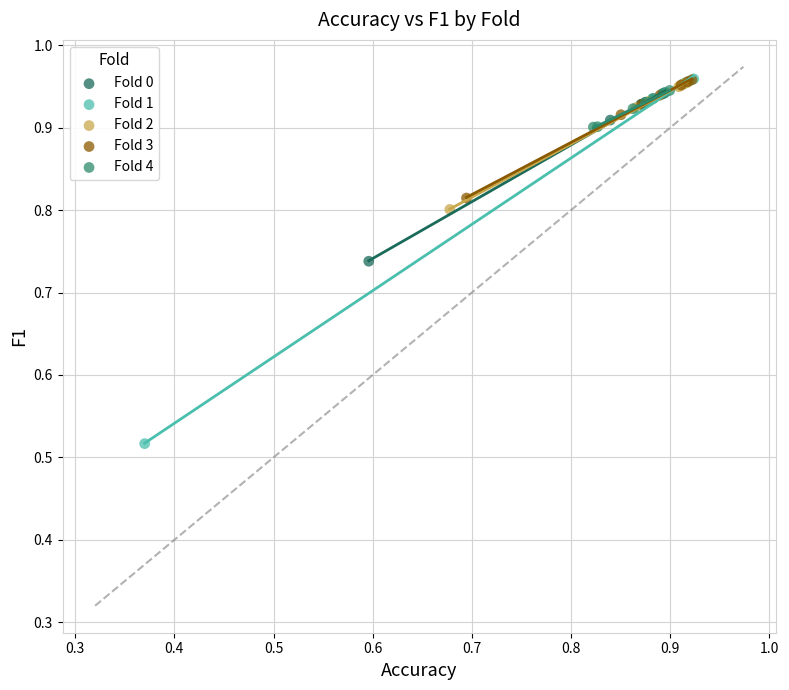

Which series has the largest Y range (max minus min)?

Fold 1